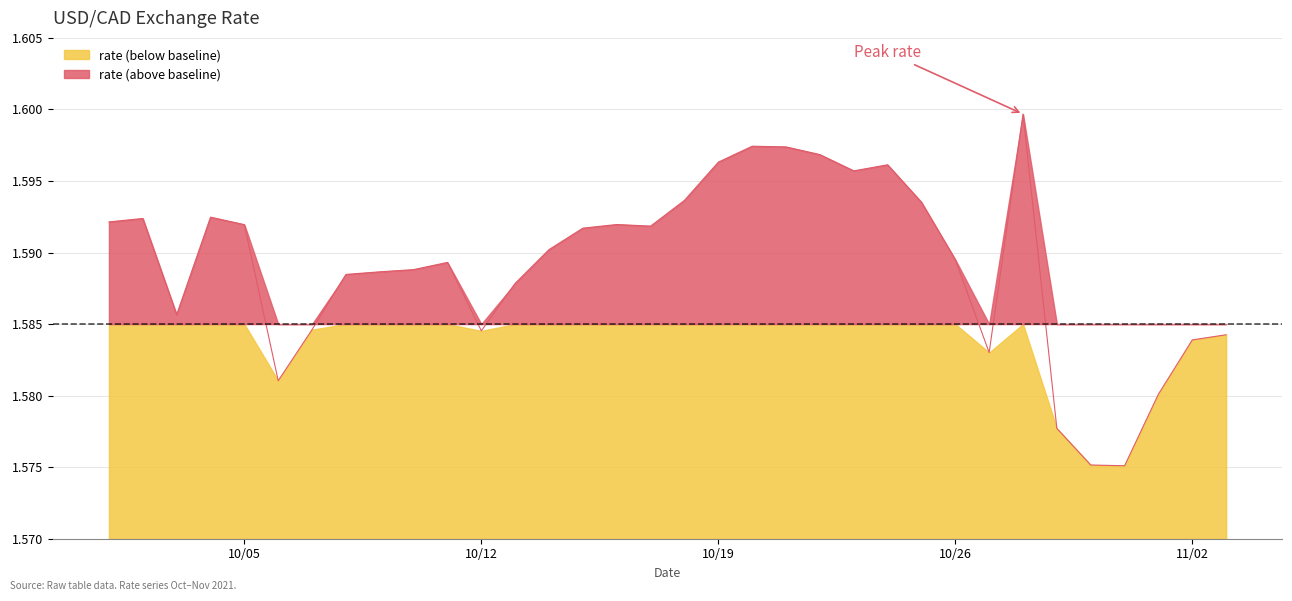

At which category does the data reach its first local valley?

2021-10-03